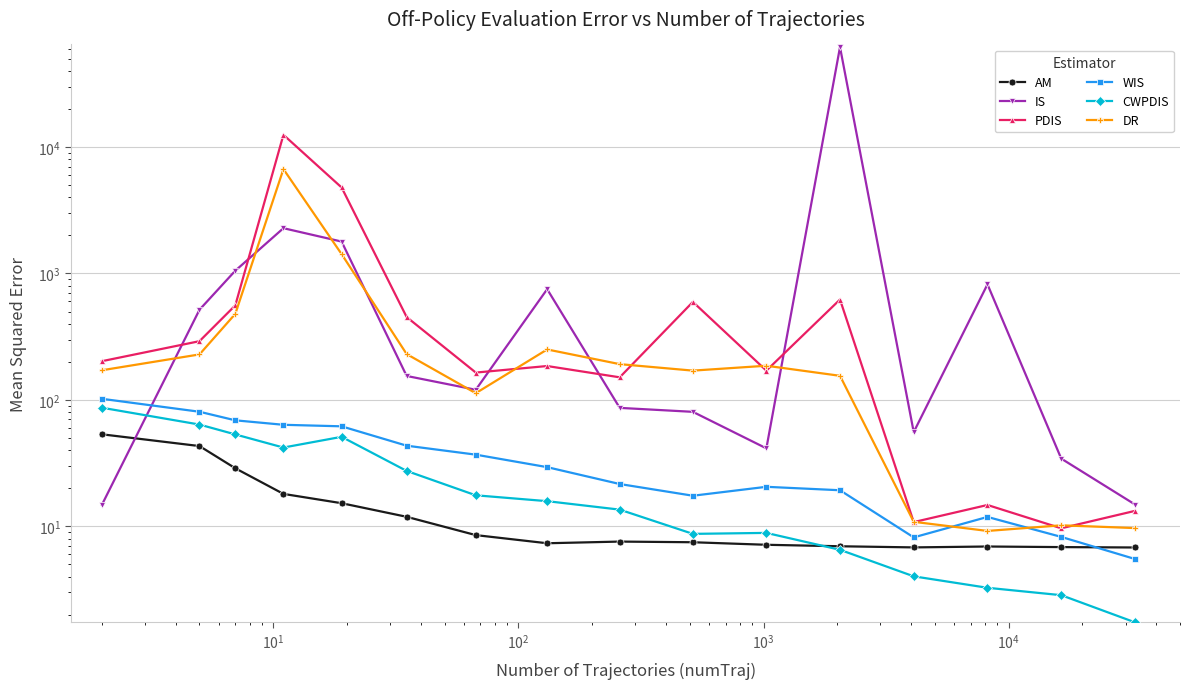

True or false: CWPDIS and DR cross at least once.

False